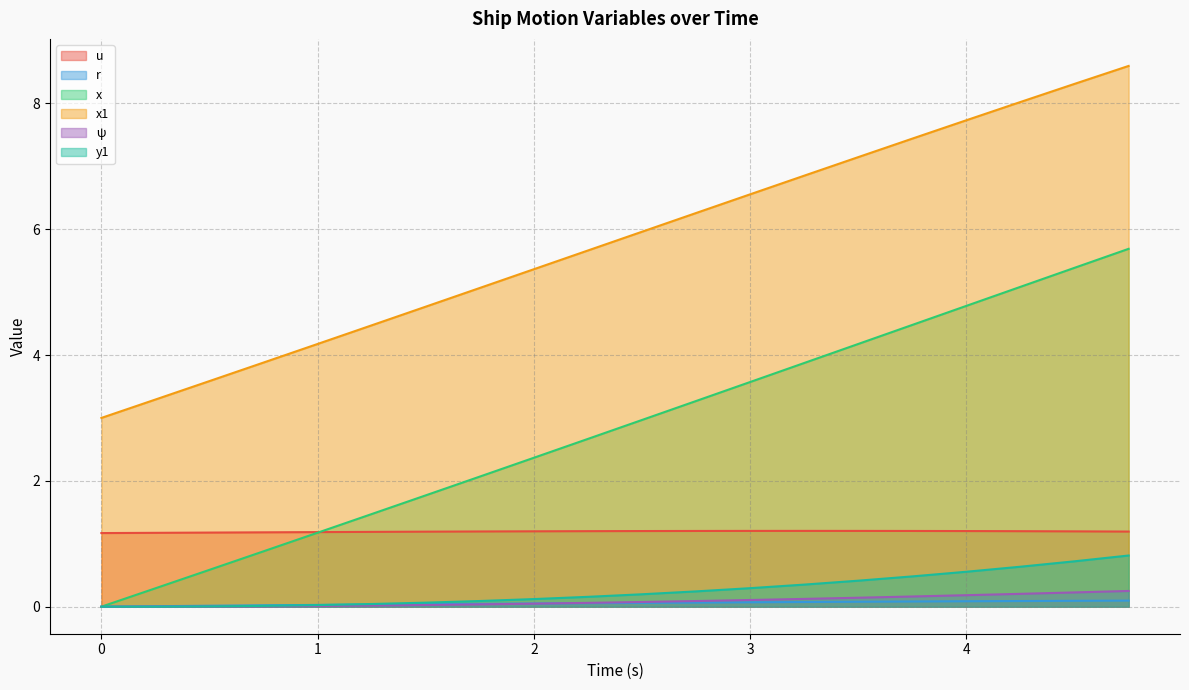

Which series has the largest range (max minus min)?

x